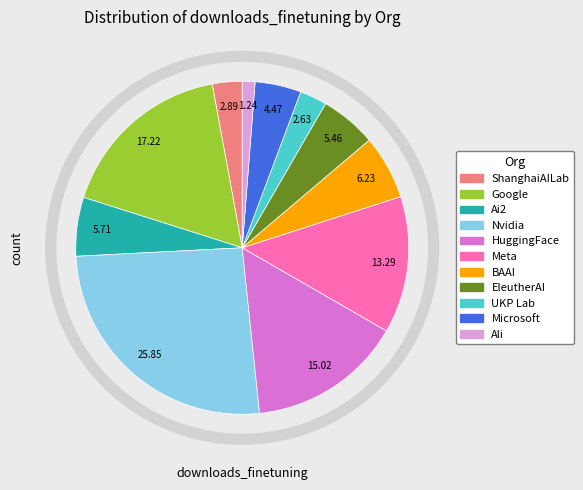

Is there any slice that represents more than half of the pie?

No